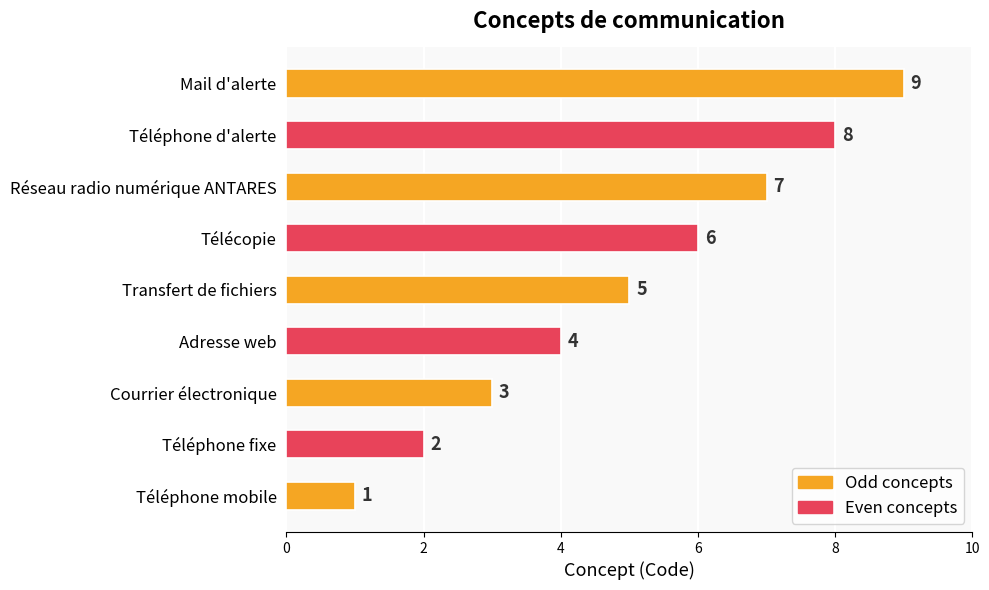

What is the minimum value shown in the chart?

1